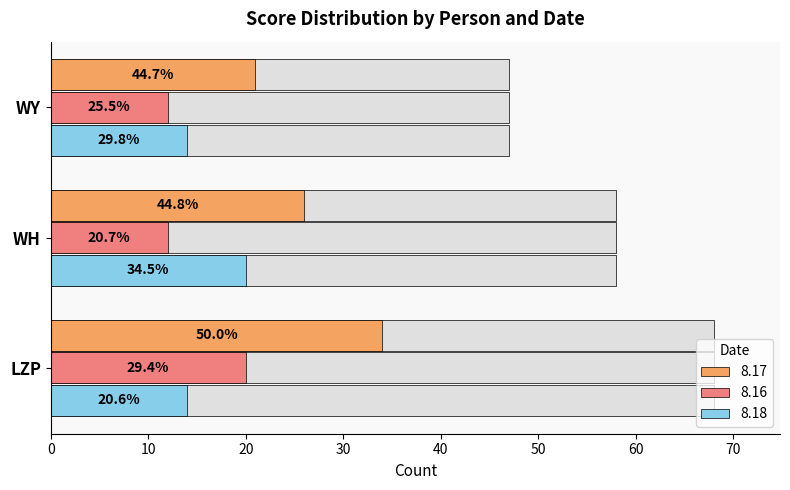

Count the number of categories in the chart.

3